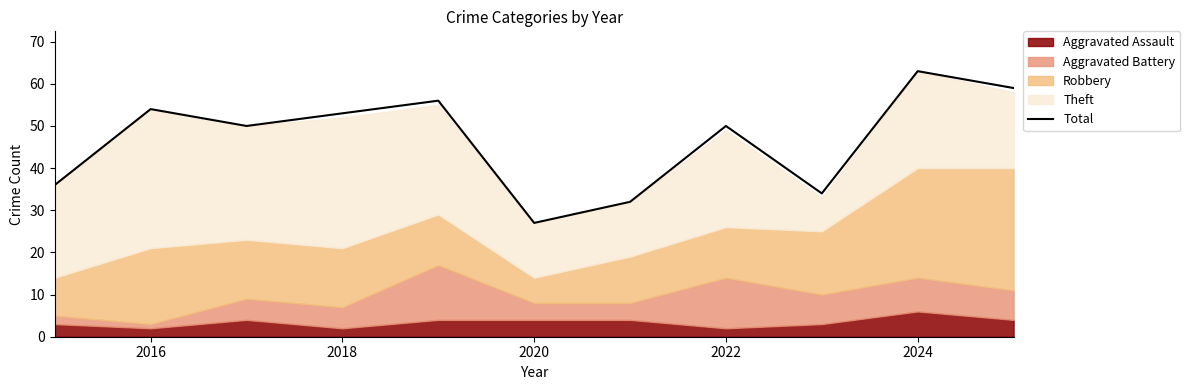

Which category has the lowest value in the Total series?

2020